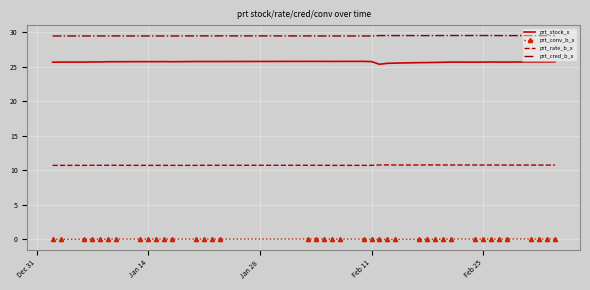

List the series in order of their peak value, highest first.

prt_cred_b_x, prt_stock_x, prt_rate_b_x, prt_conv_b_x